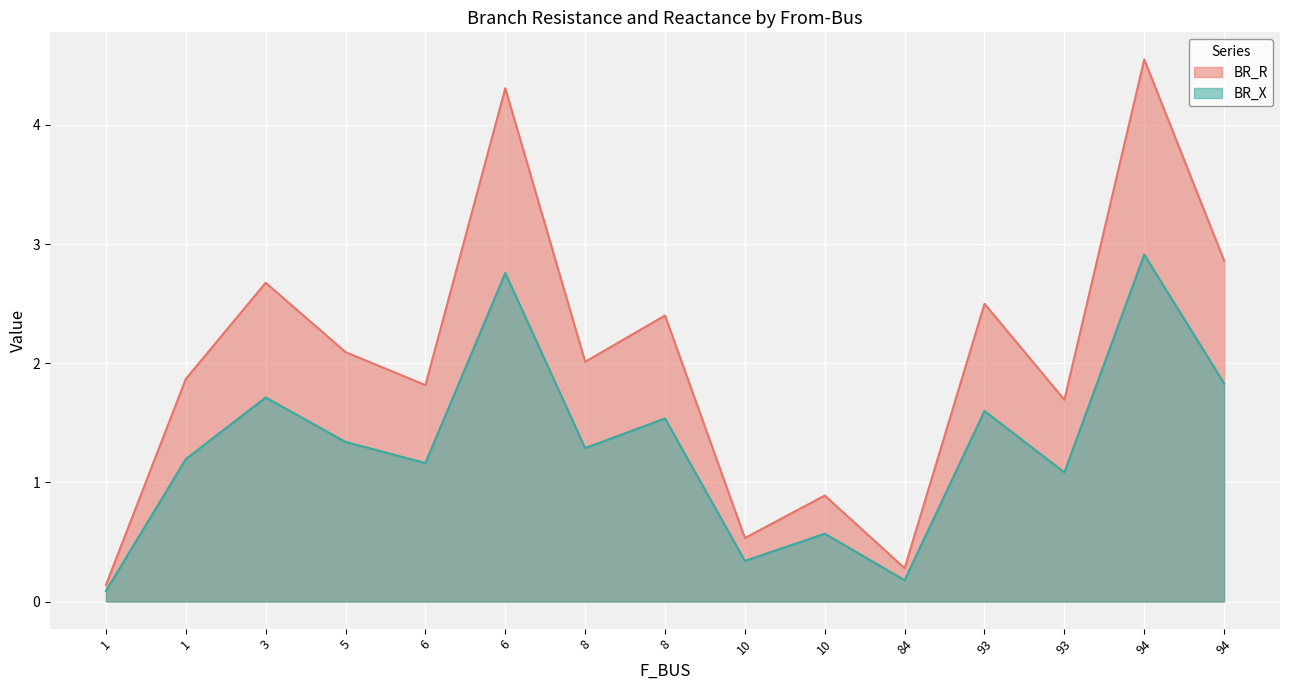

At how many categories does at least one series exceed 2?

8